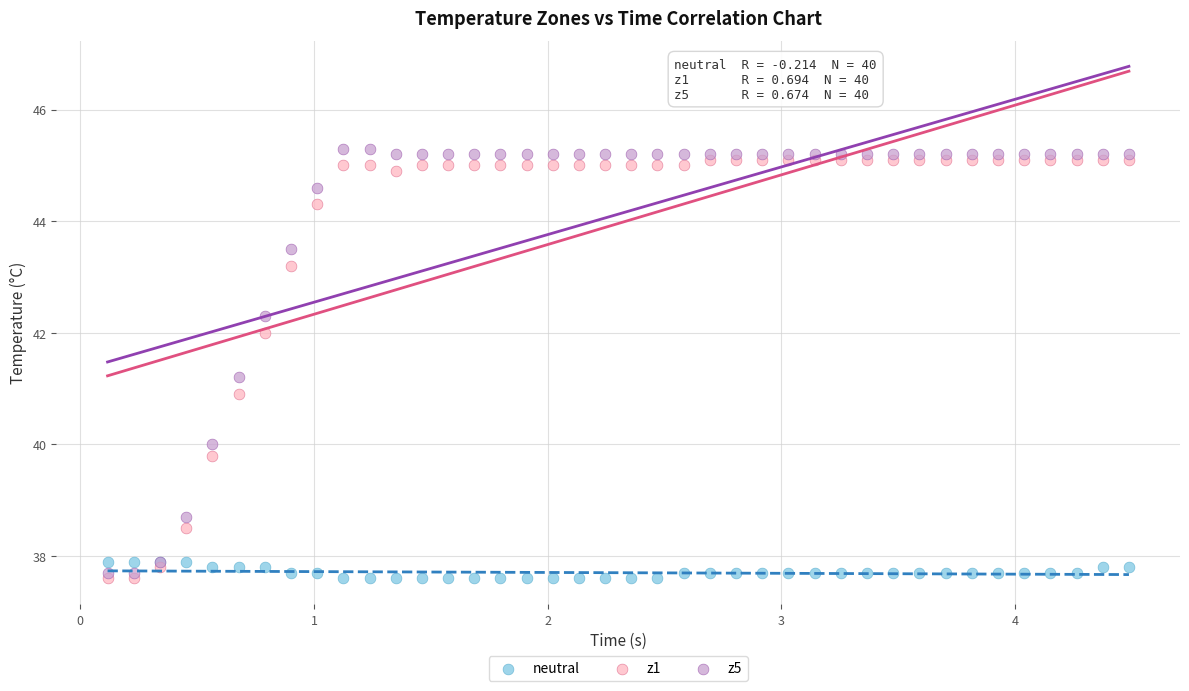

What are all the series names shown in the legend?

neutral, z1, z5